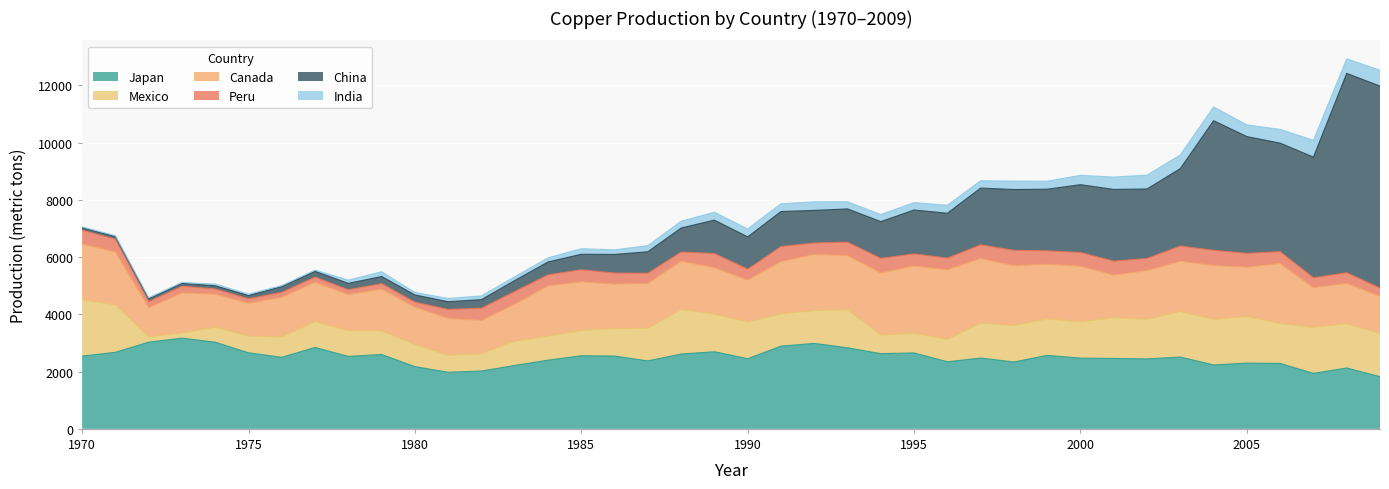

What is the spread (max minus min) of values at 1976?

2466